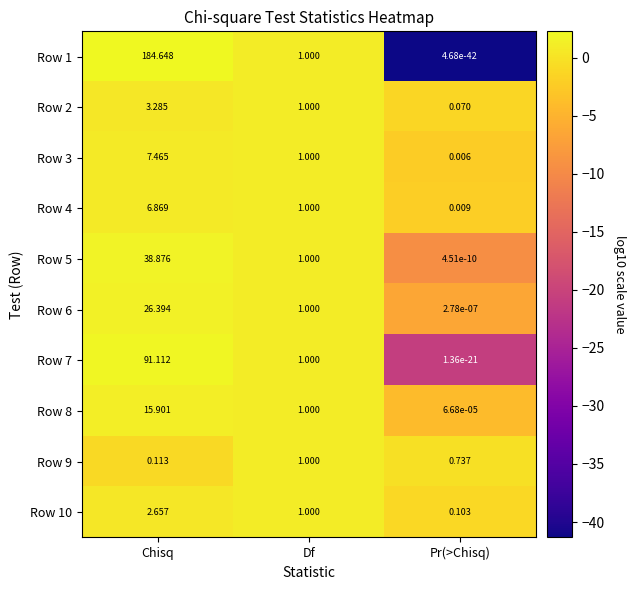

Rank the categories by Row 9 value from highest to lowest.

Df, Pr(>Chisq), Chisq